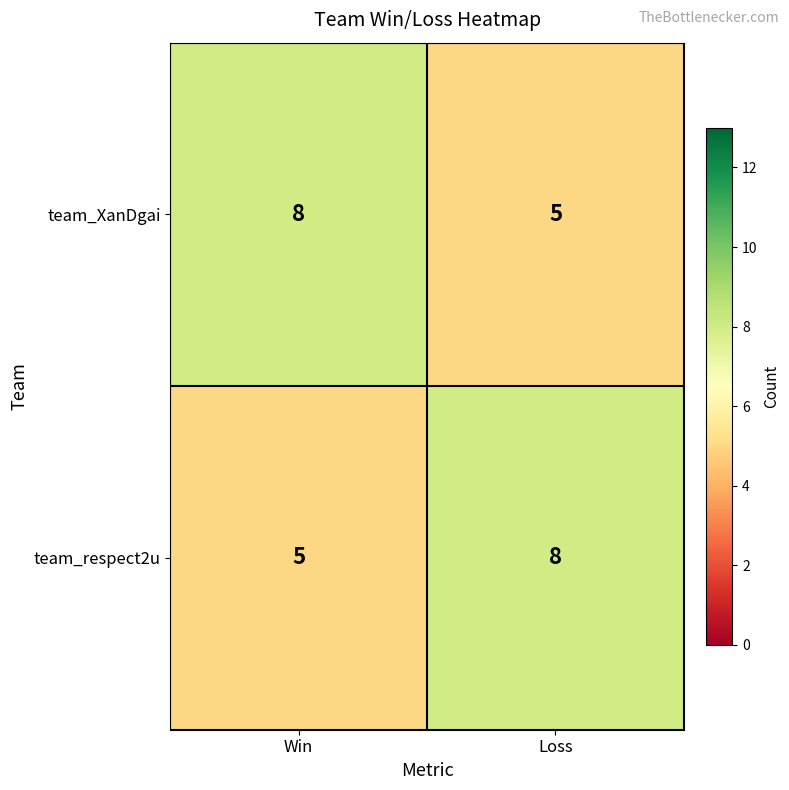

At which label does team_respect2u reach its minimum?

Win